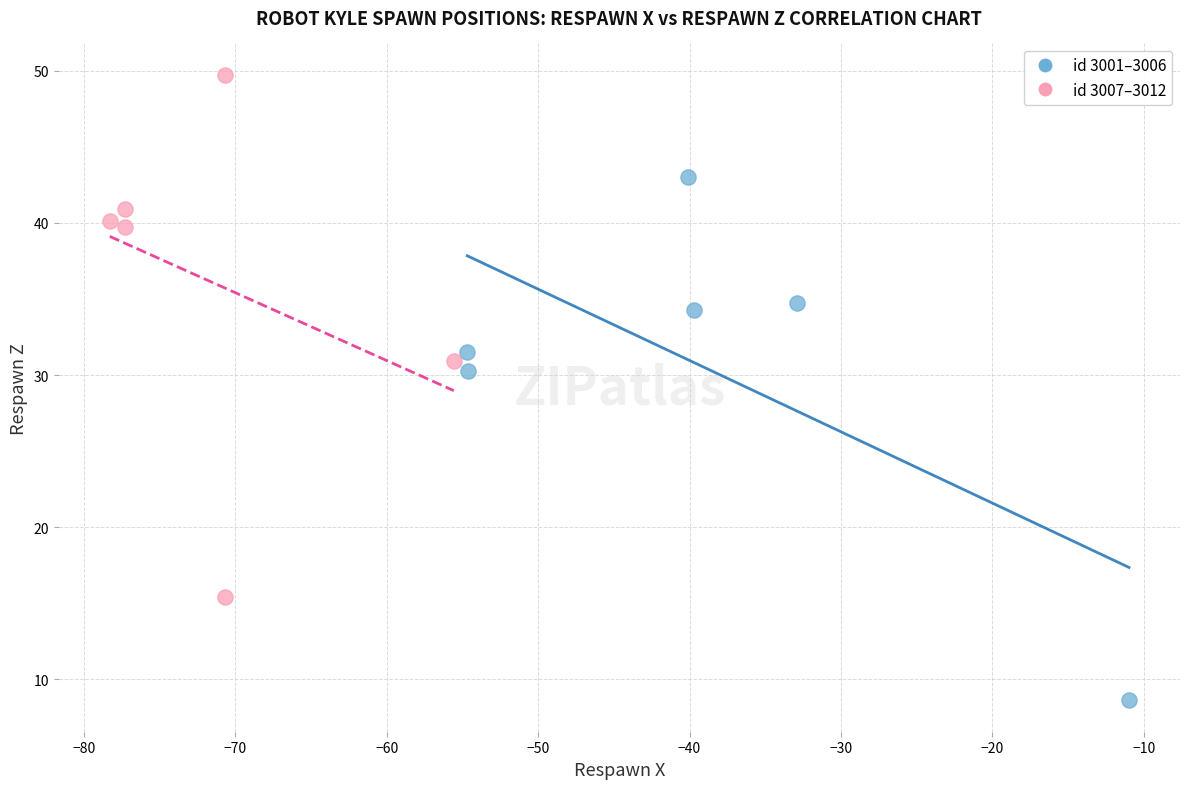

Which series contains the highest Y value?

id 3007–3012